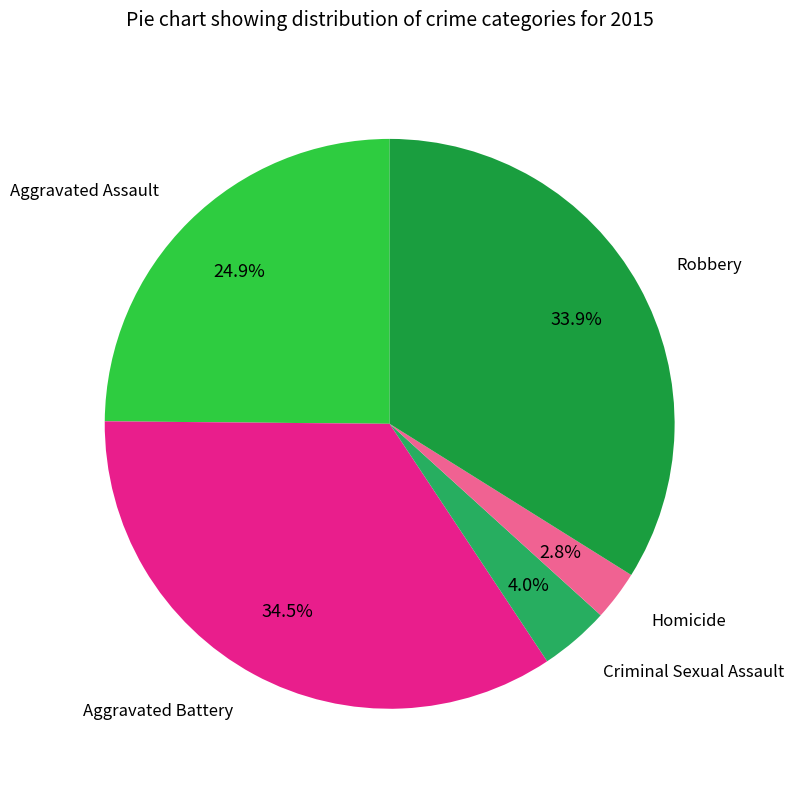

Which category has the biggest portion of the pie?

Aggravated Battery